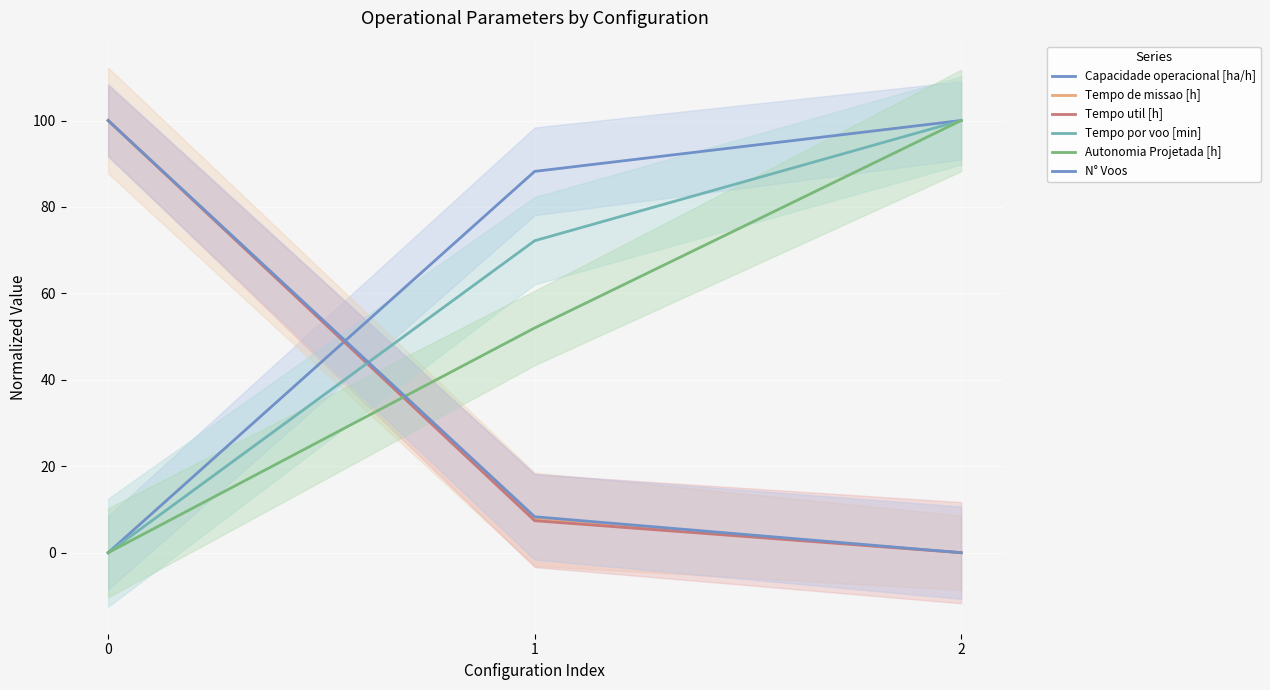

Reading left to right, what are all the values shown in this chart?

Capacidade operacional [ha/h]: 0.0	88.2	100.0
Tempo de missao [h]: 100.0	7.7	0.0
Tempo util [h]: 100.0	7.4	0.0
Tempo por voo [min]: 0.0	72.2	100.0
Autonomia Projetada [h]: 0.0	52.0	100.0
N° Voos: 100.0	8.3	0.0